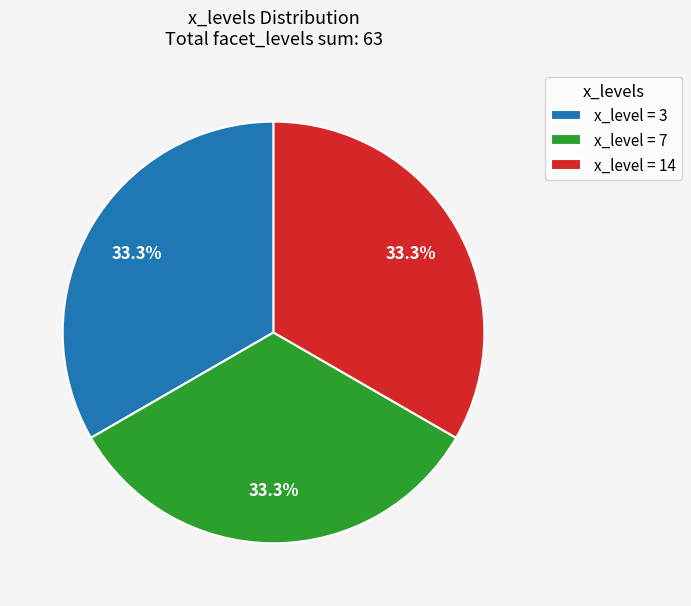

Is the sum of x_level = 3 and x_level = 7 greater than half?

Yes